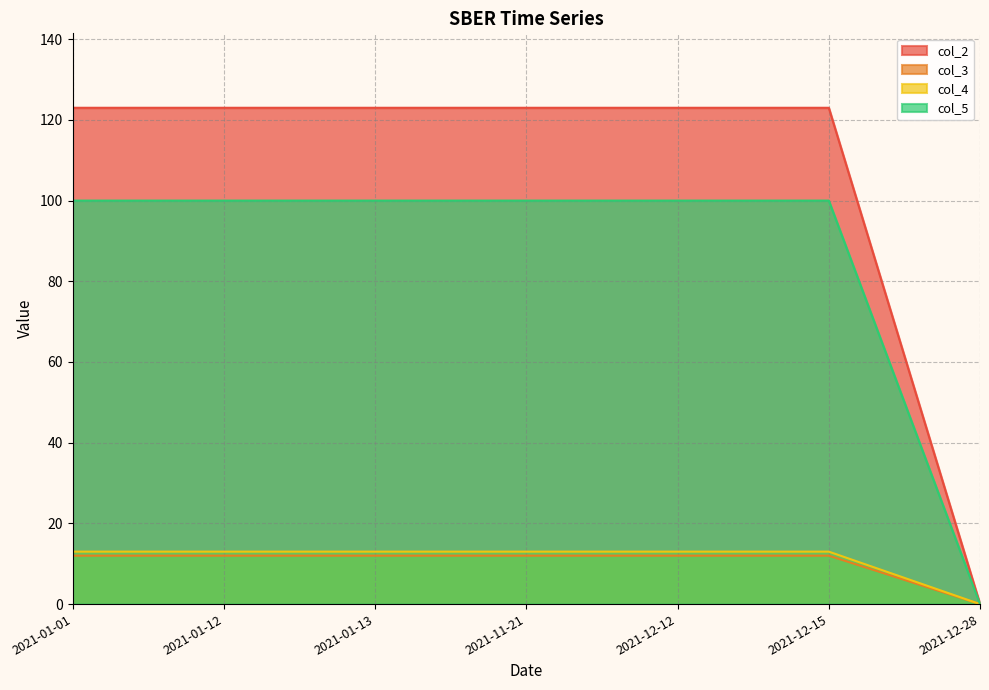

What is the label of the 5th point from the right?

2021-01-13